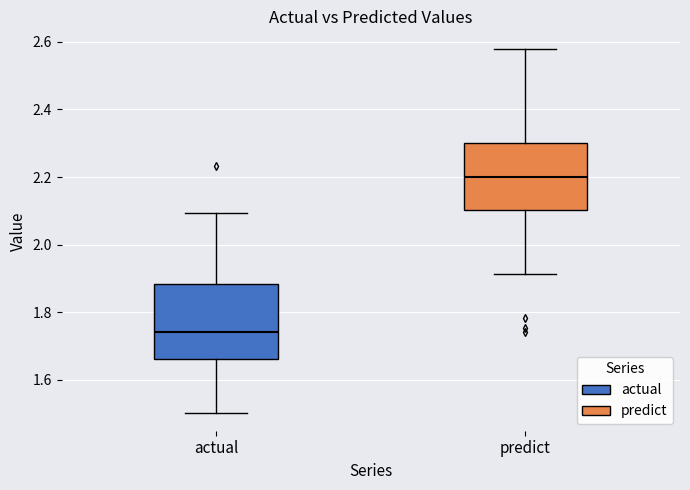

Which box's median line is the lowest?

actual